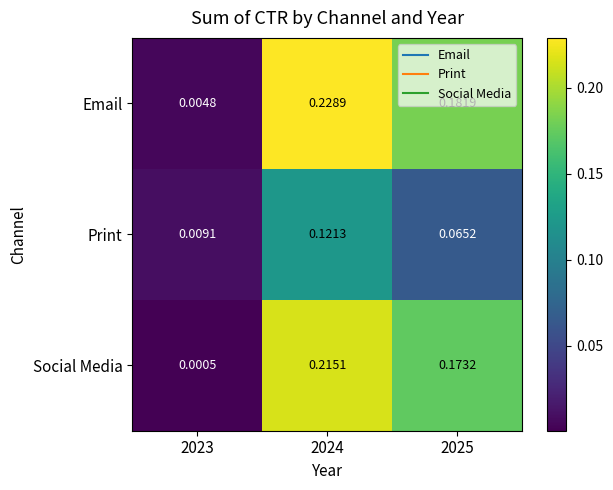

Which series has the largest total across all categories?

Email